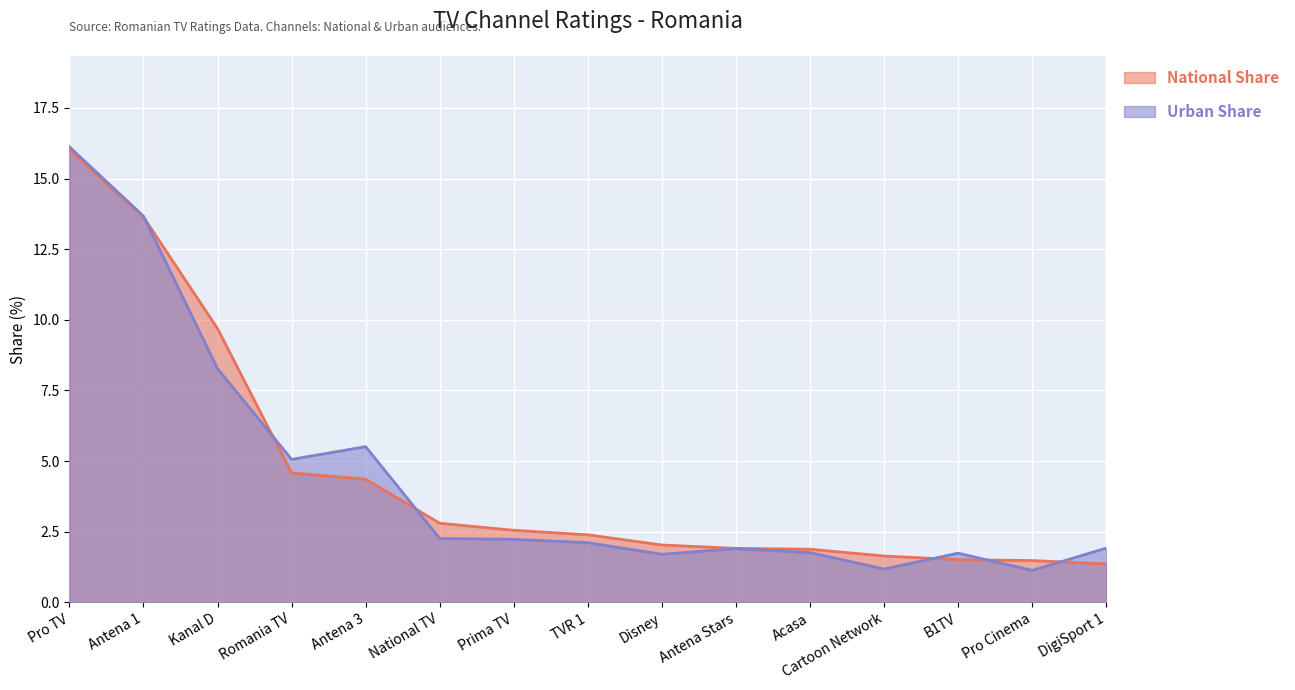

Between which two adjacent categories do Urban Share and National Share first intersect?

Antena 1 and Kanal D